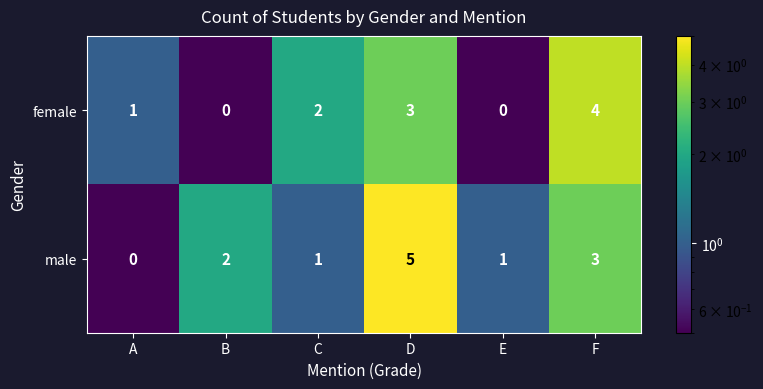

Count the male values in the range 1 to 3.

4